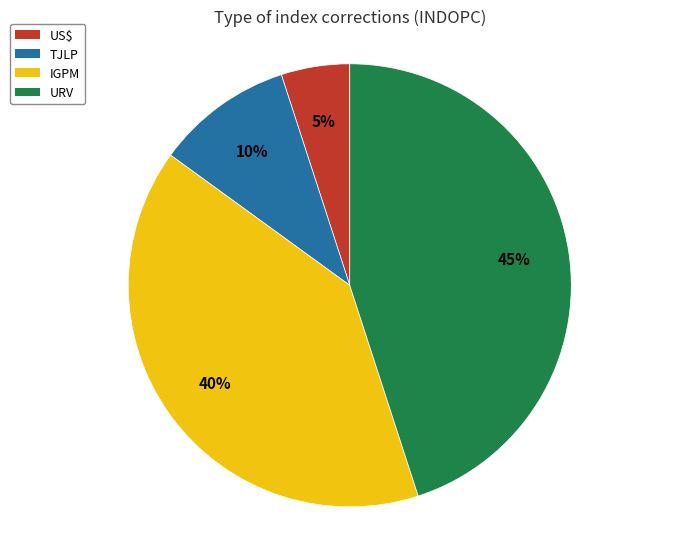

Rank the categories by value from lowest to highest.

US$, TJLP, IGPM, URV